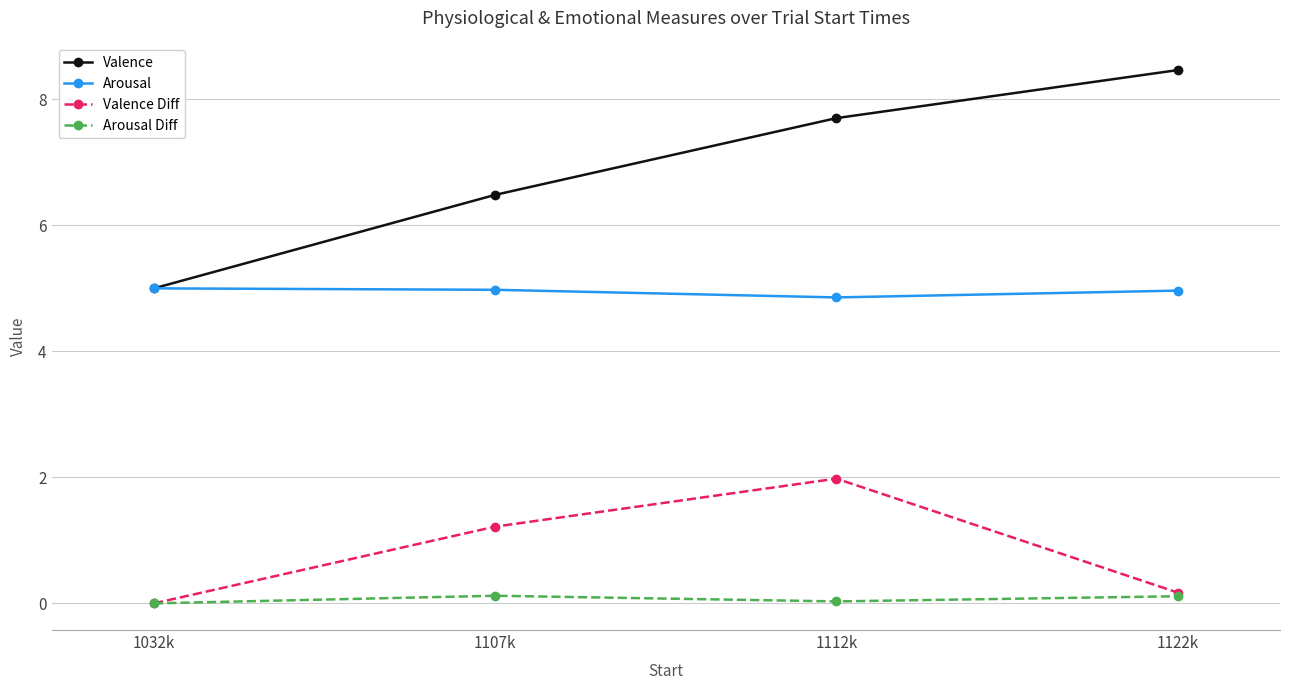

At which category does Arousal Diff reach its first local valley?

1112k